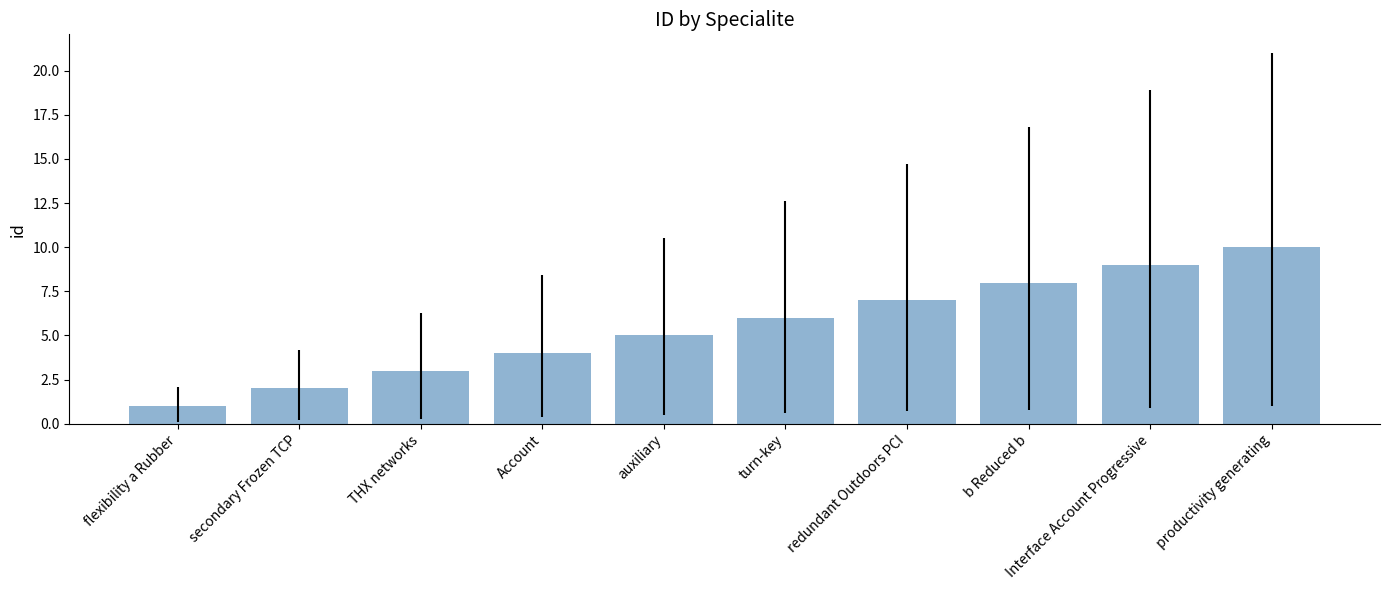

What is the approximate value at flexibility a Rubber?

1